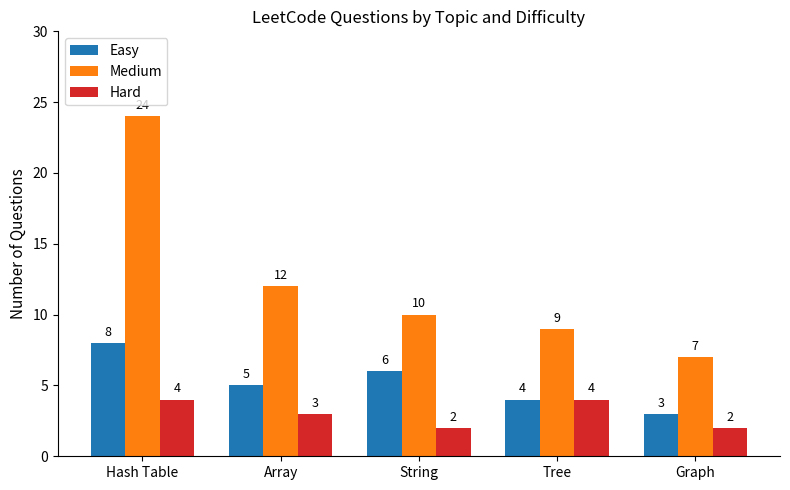

List the series in order of their overall mean, highest first.

Medium, Easy, Hard